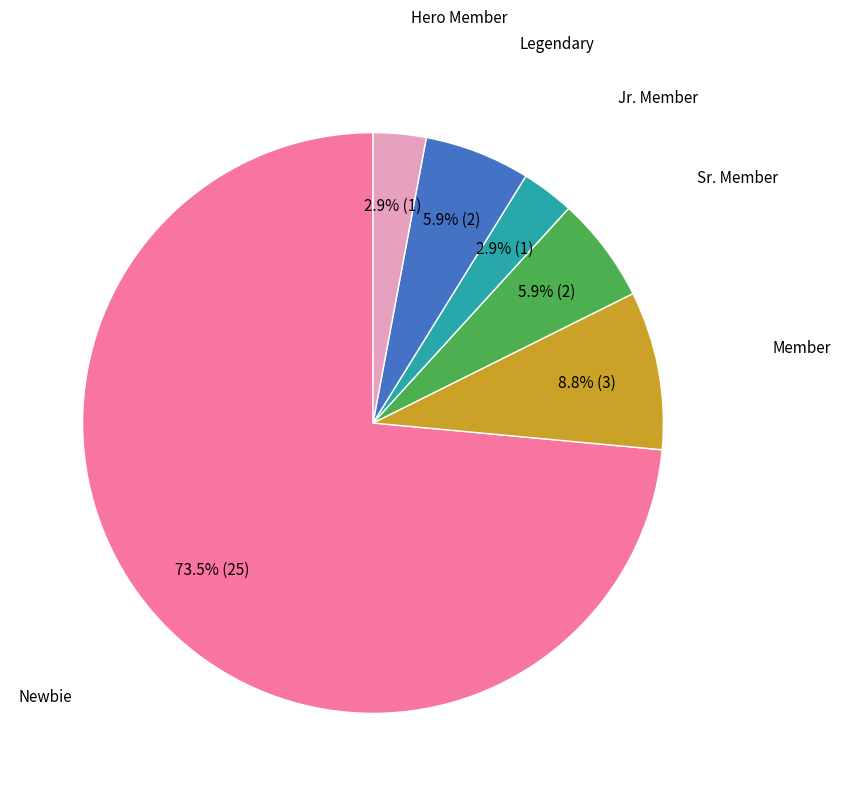

Is there a majority slice in this chart?

Yes